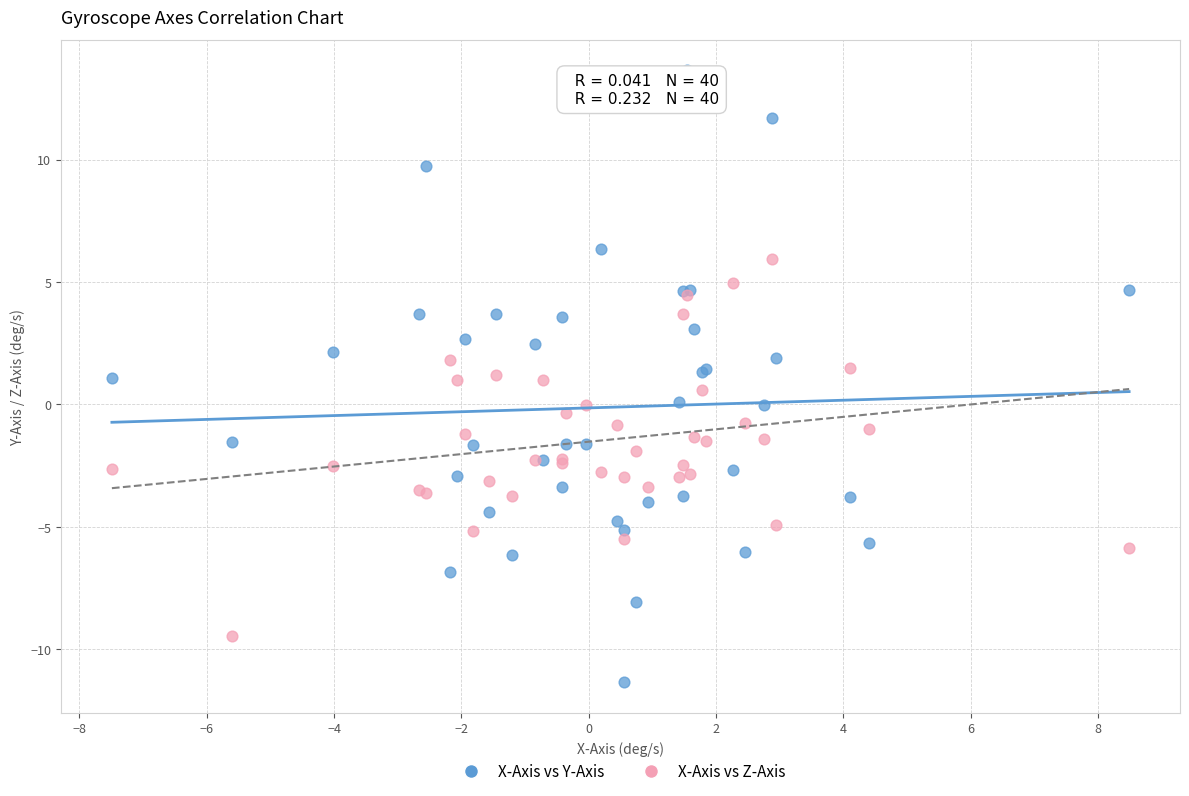

Which series reaches the minimum Y coordinate?

X-Axis vs Y-Axis